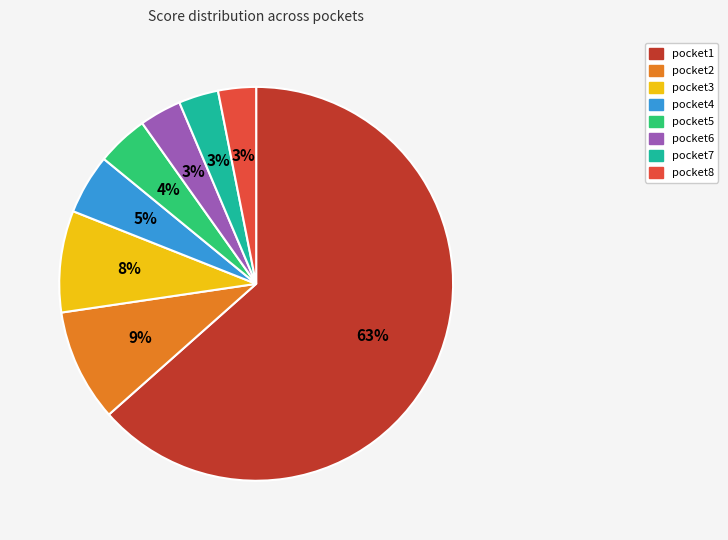

Is there a majority slice in this chart?

Yes